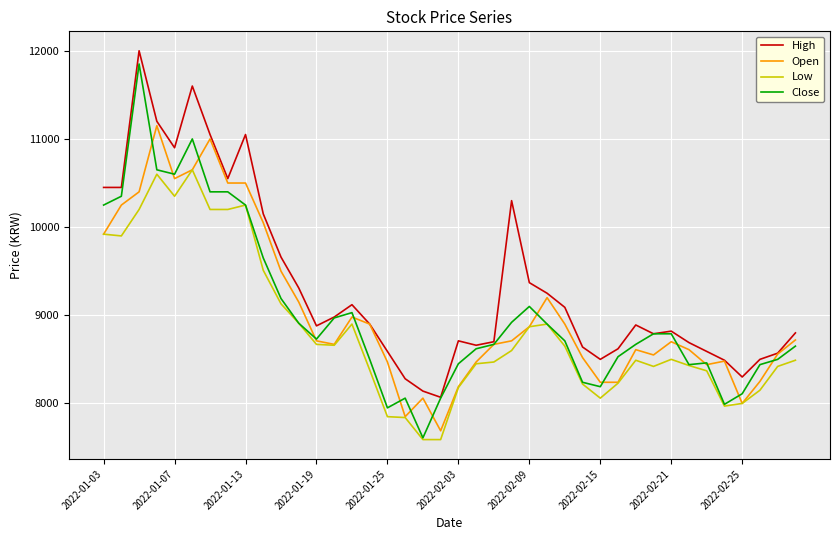

Is this an area chart (filled region under the line)?

No